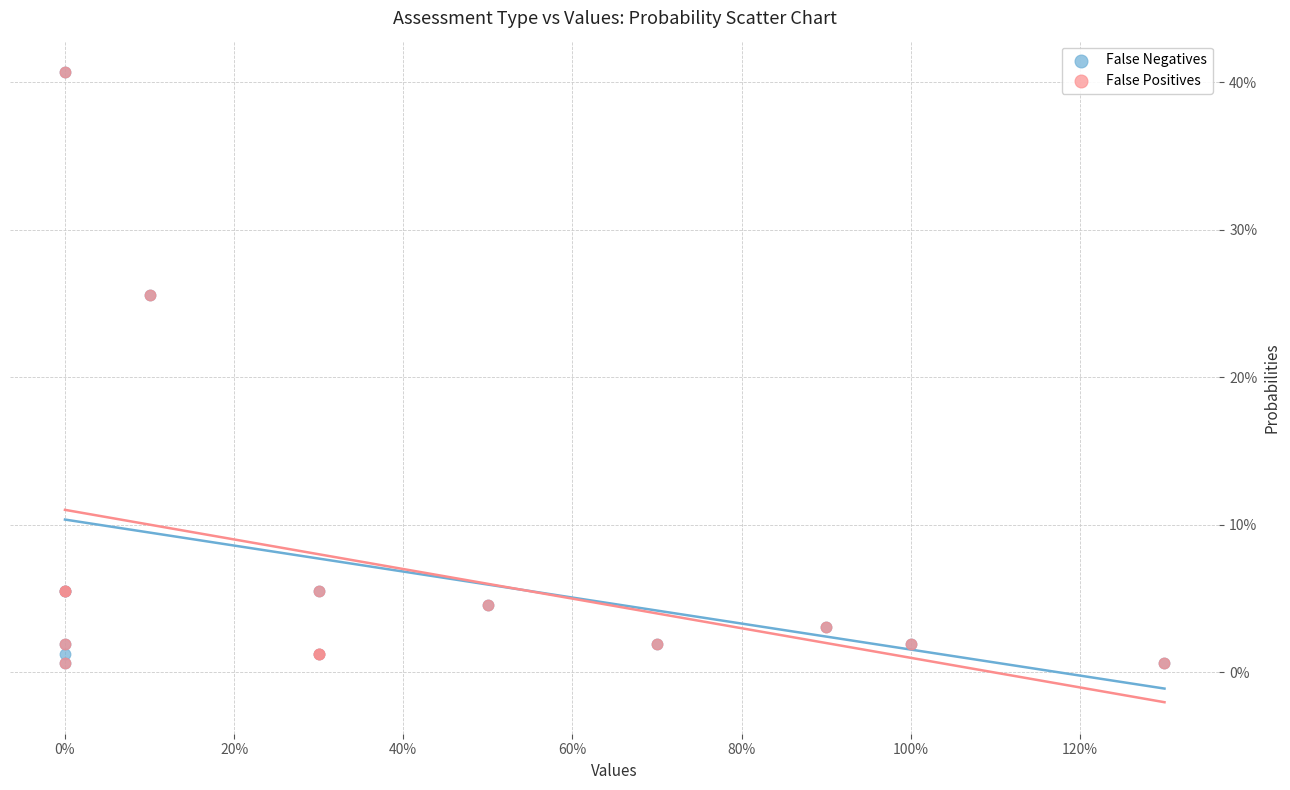

What are all the series names shown in the legend?

False Negatives, False Positives